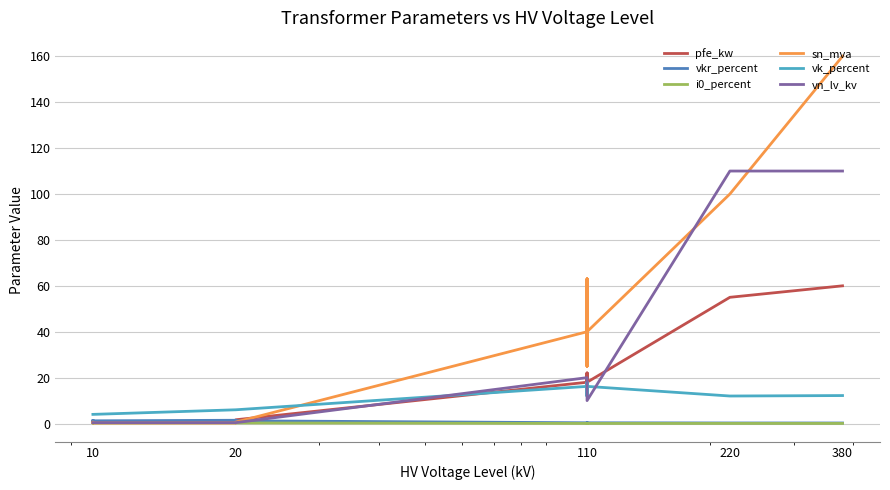

How many times do pfe_kw and vk_percent cross each other?

1